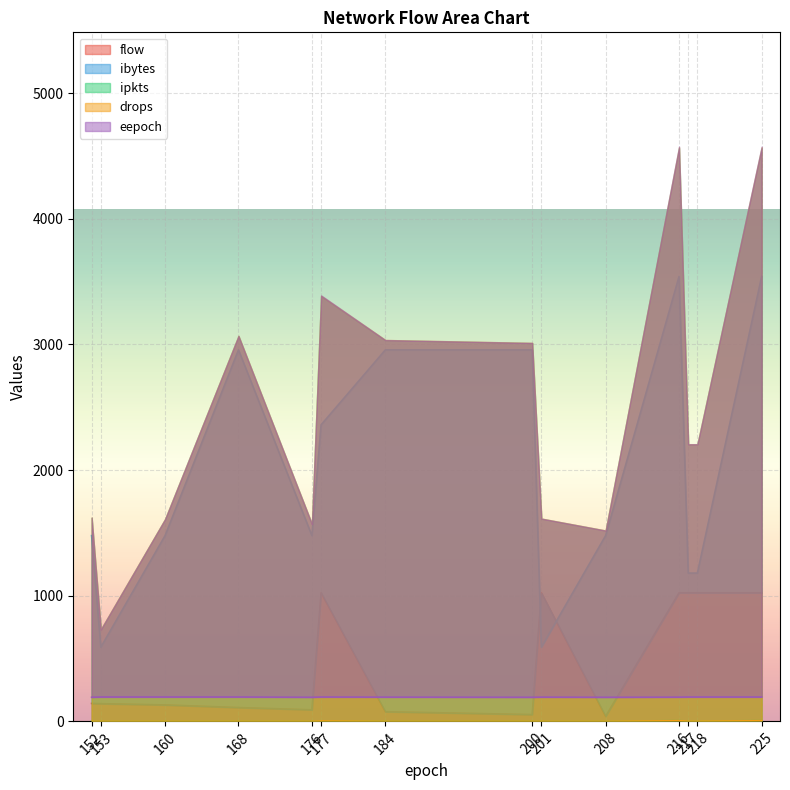

Where is the first local minimum for ipkts?

176